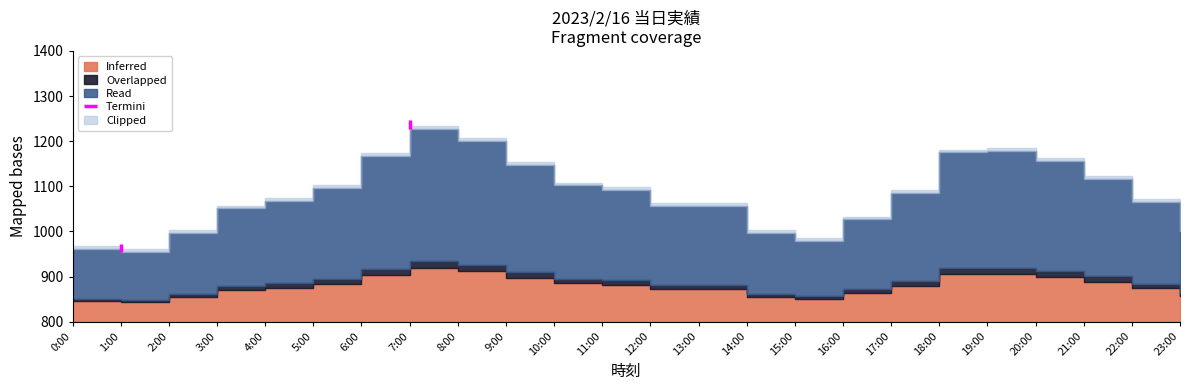

True or false: the data shows 979 at 15:00.

True